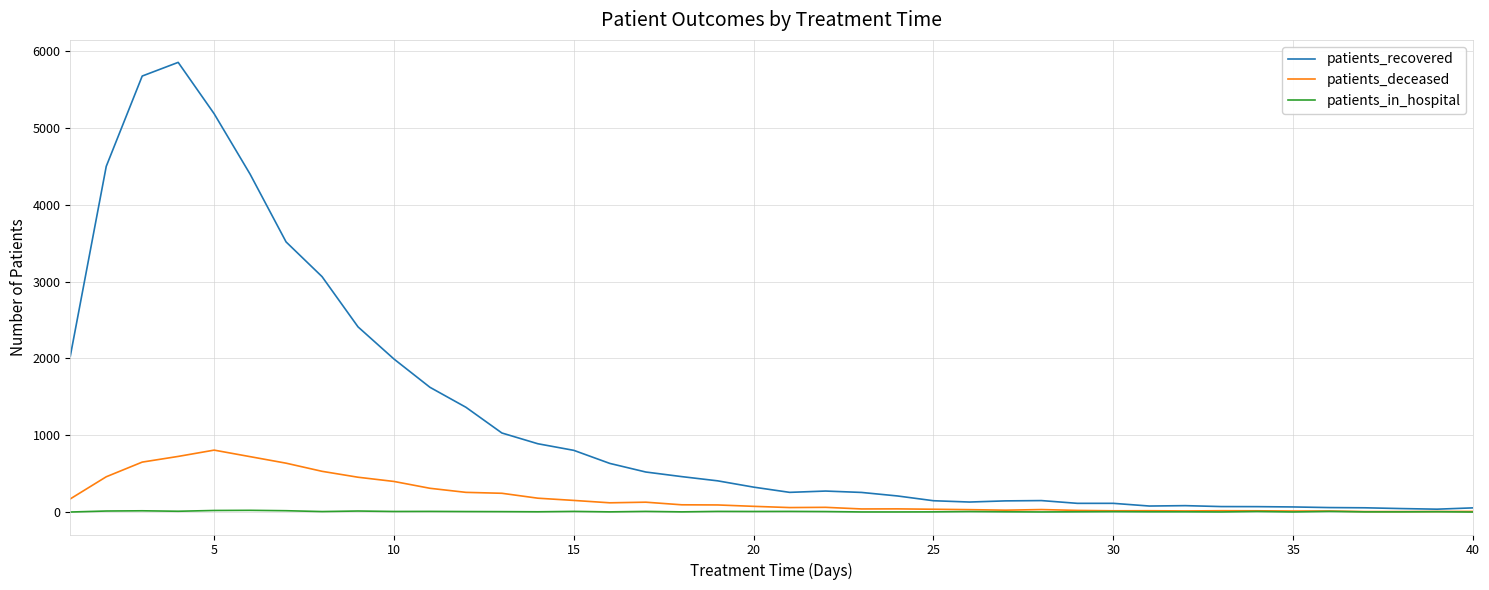

What is the maximum value for patients_recovered?

5855